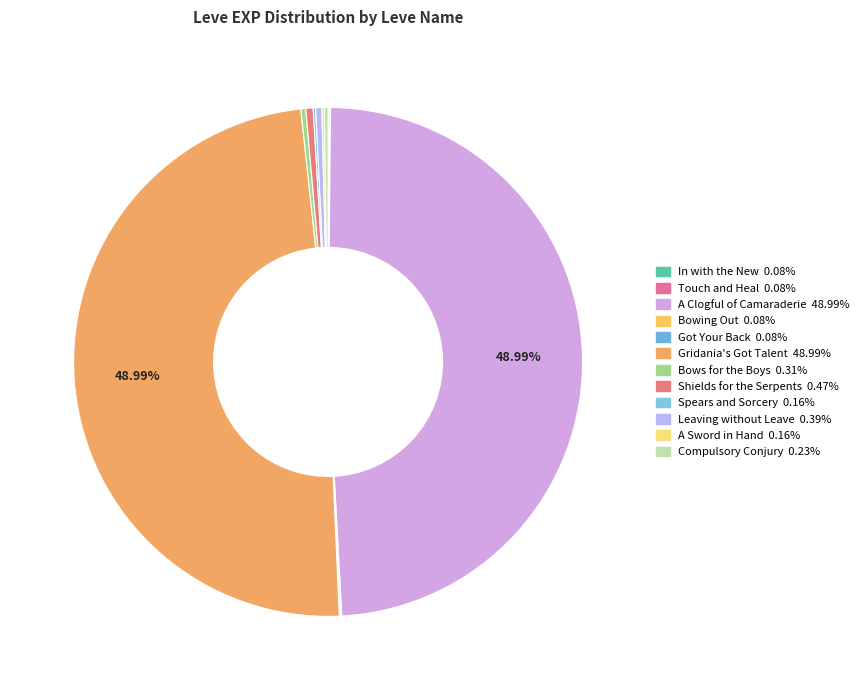

Which category has the smallest portion of the pie?

In with the New